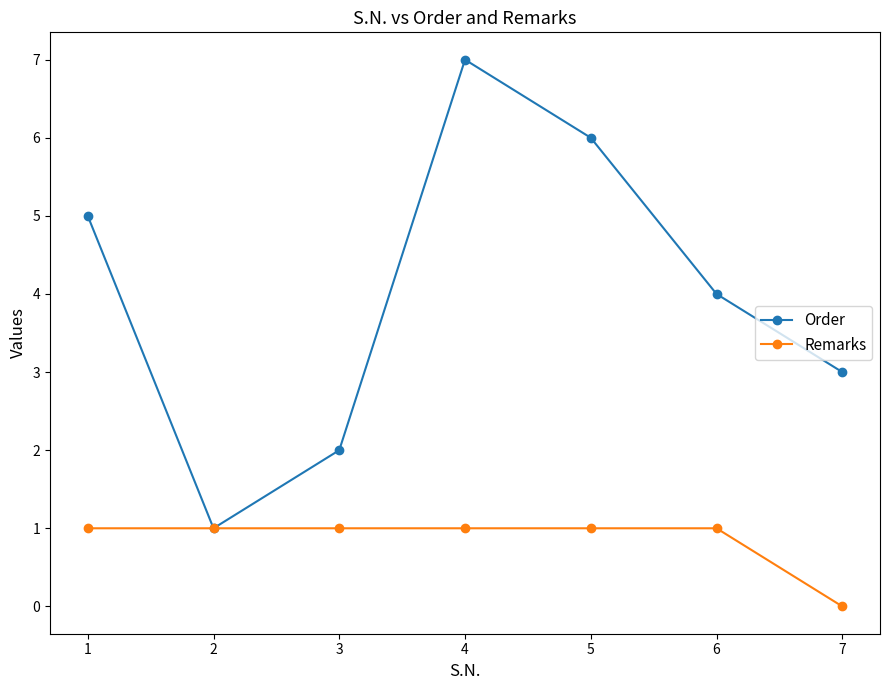

Which series changed the most between 1 and 7?

Order